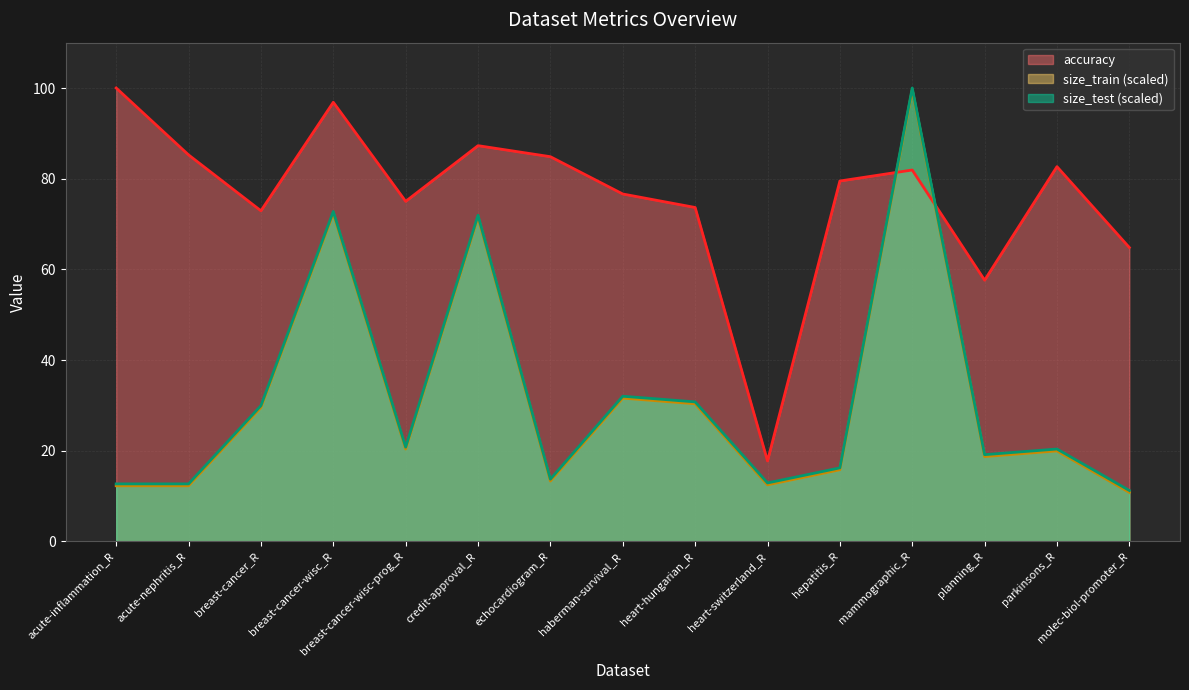

True or false: size_train (scaled) (line) has more than 1 interior local peaks.

True